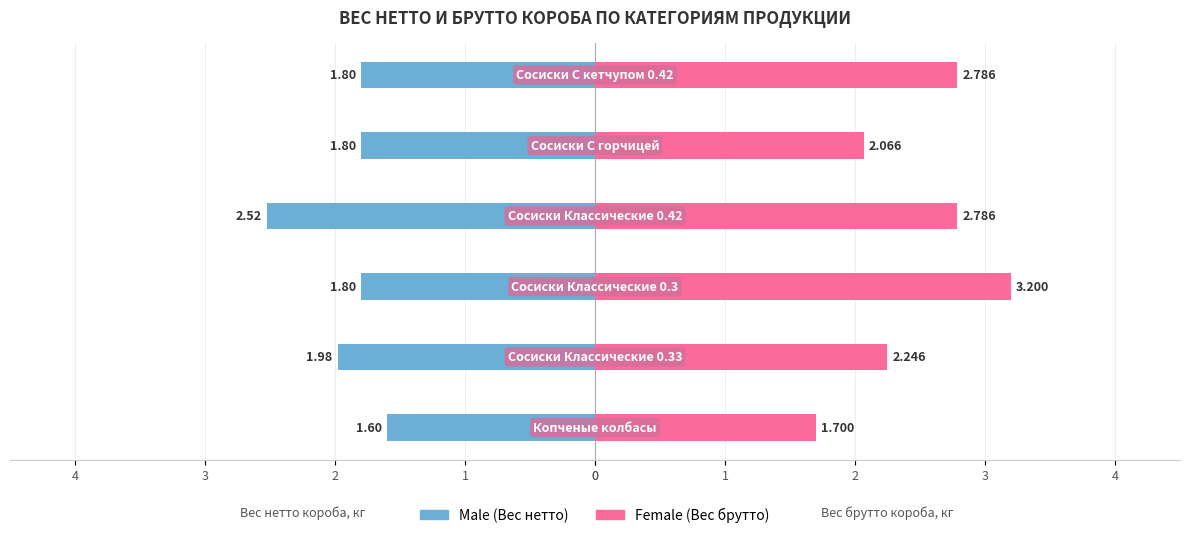

How many groups of bars are there?

6